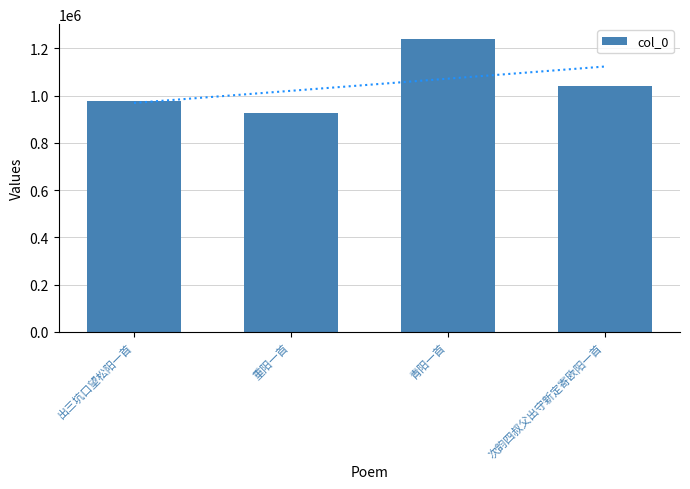

At which category does the chart reach its peak across all series?

青阳一首